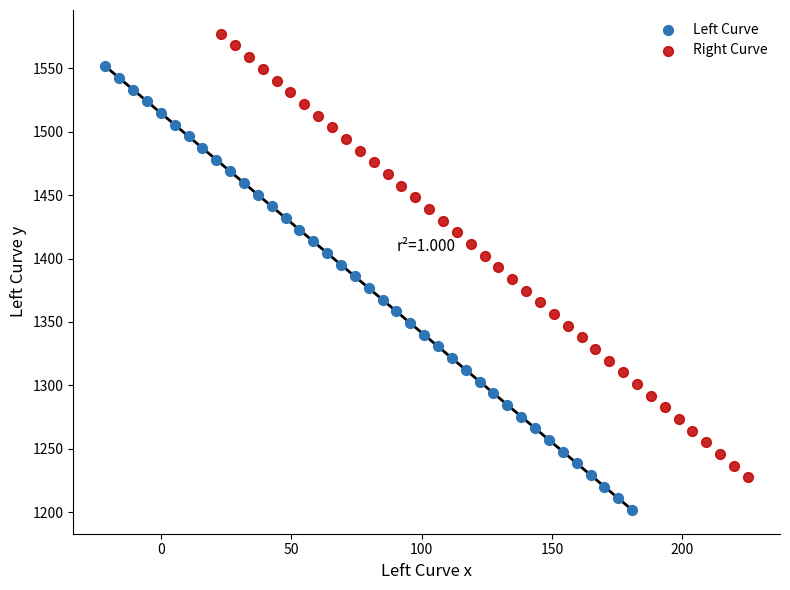

What are all the series names shown in the legend?

Left Curve, Right Curve